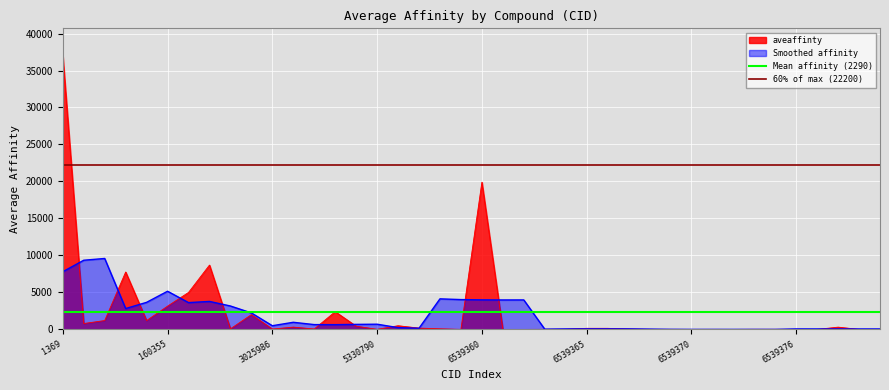

What is the maximum value for Smoothed affinity?

9592.0